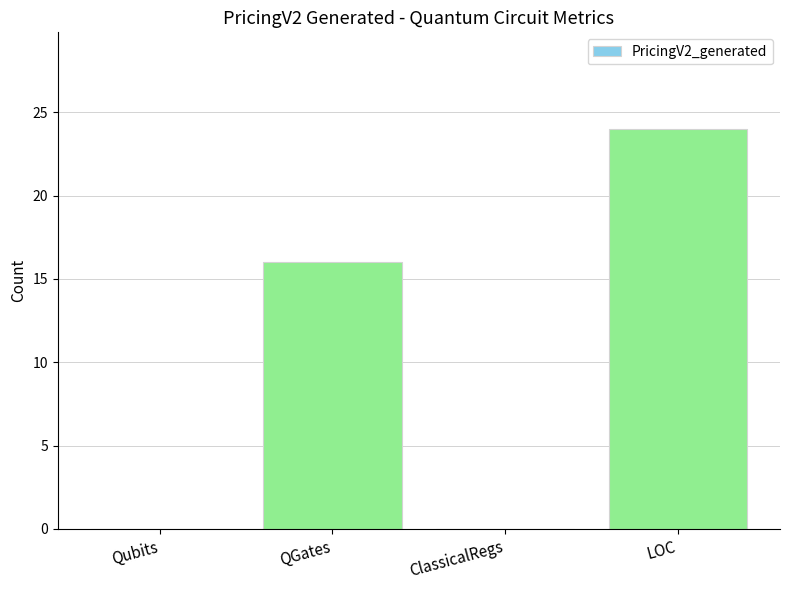

At which label is the value closest to 12?

QGates